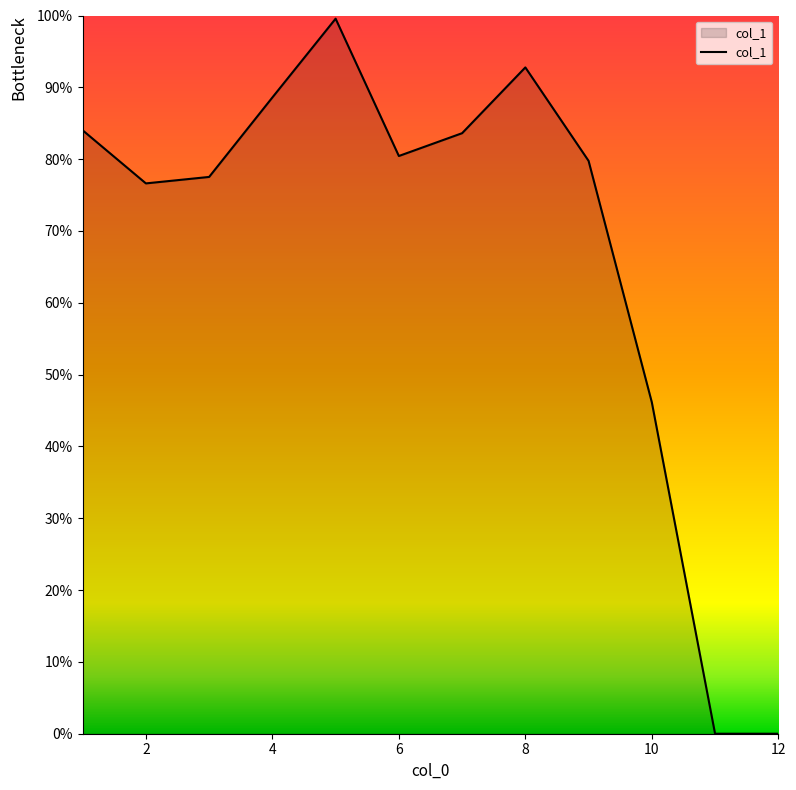

Does the chart display data point markers on the line(s)?

No